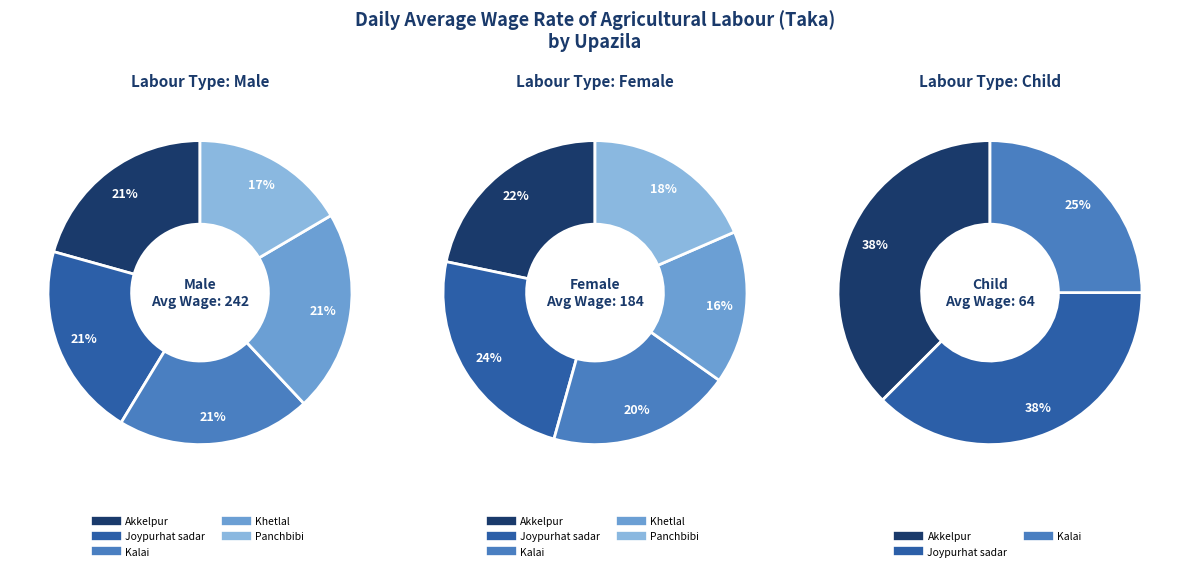

Does Khetlal represent more than half of the total?

No